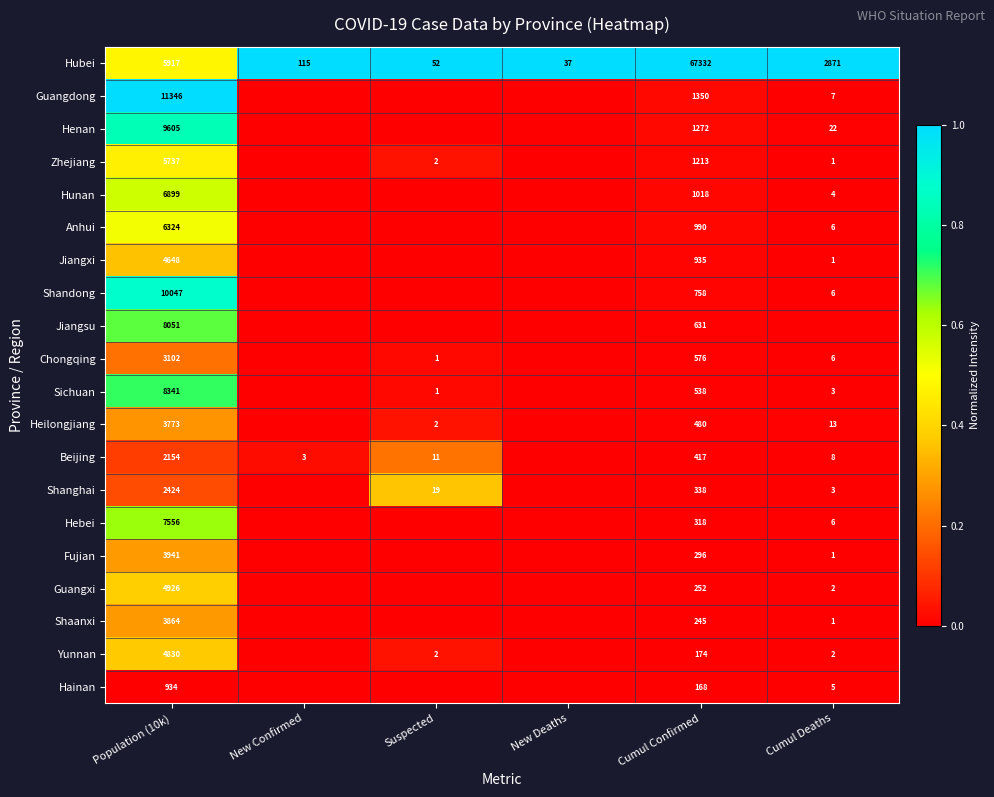

Is the value of Jiangsu at Cumul Confirmed greater than the value of Chongqing at Population (10k)?

No